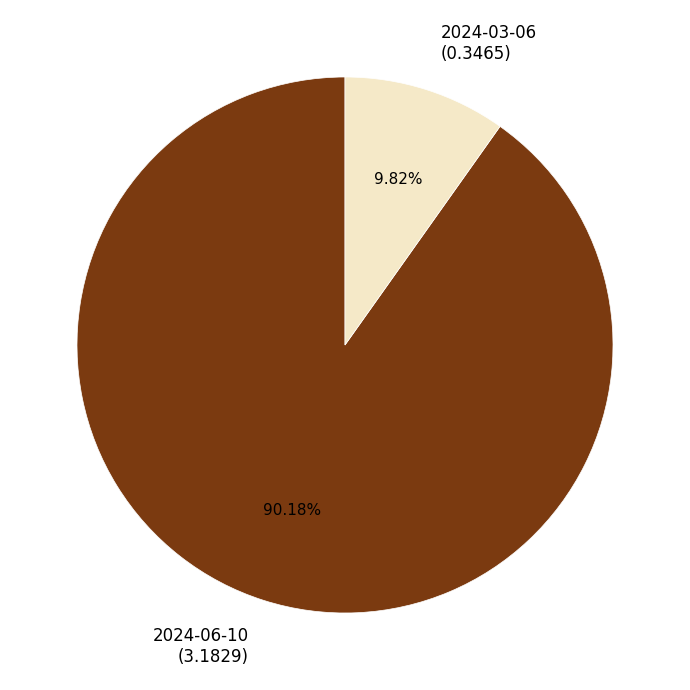

To the nearest percent, what is the difference between the largest and smallest slice percentages?

80%